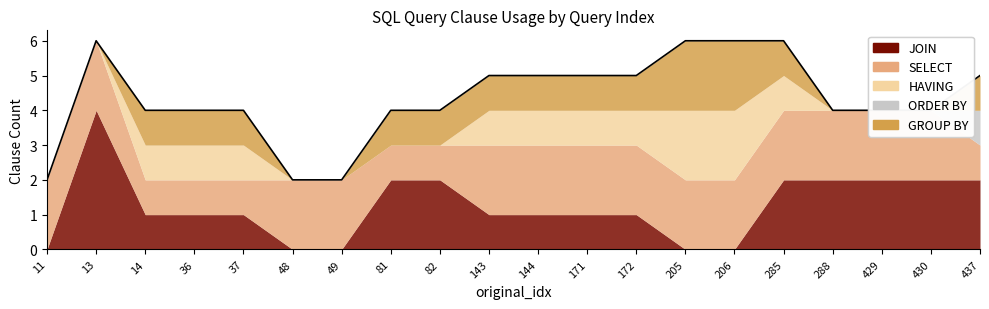

Which series changed the most between 49 and 81?

JOIN